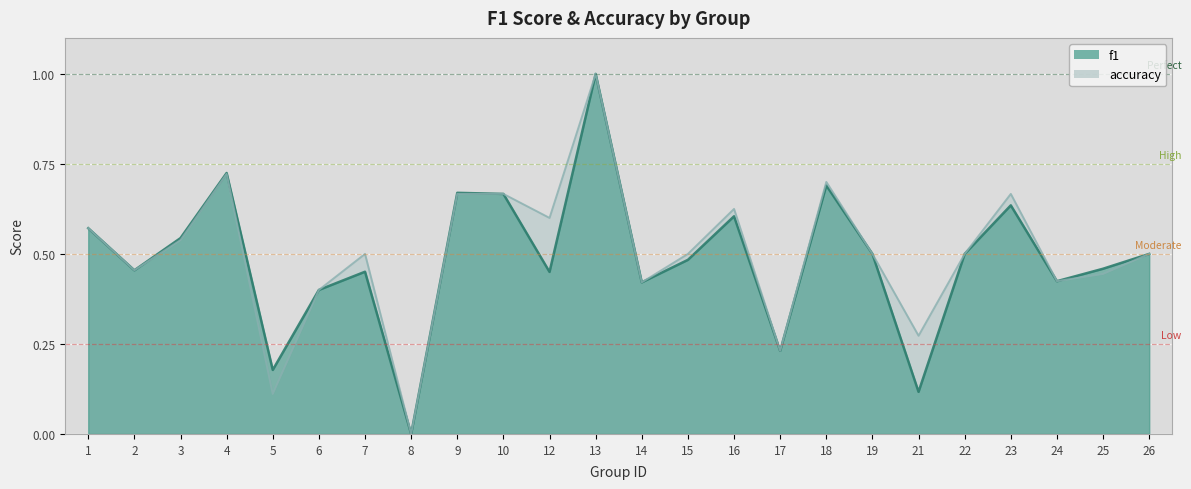

How many interior local valleys does the f1 series have?

8